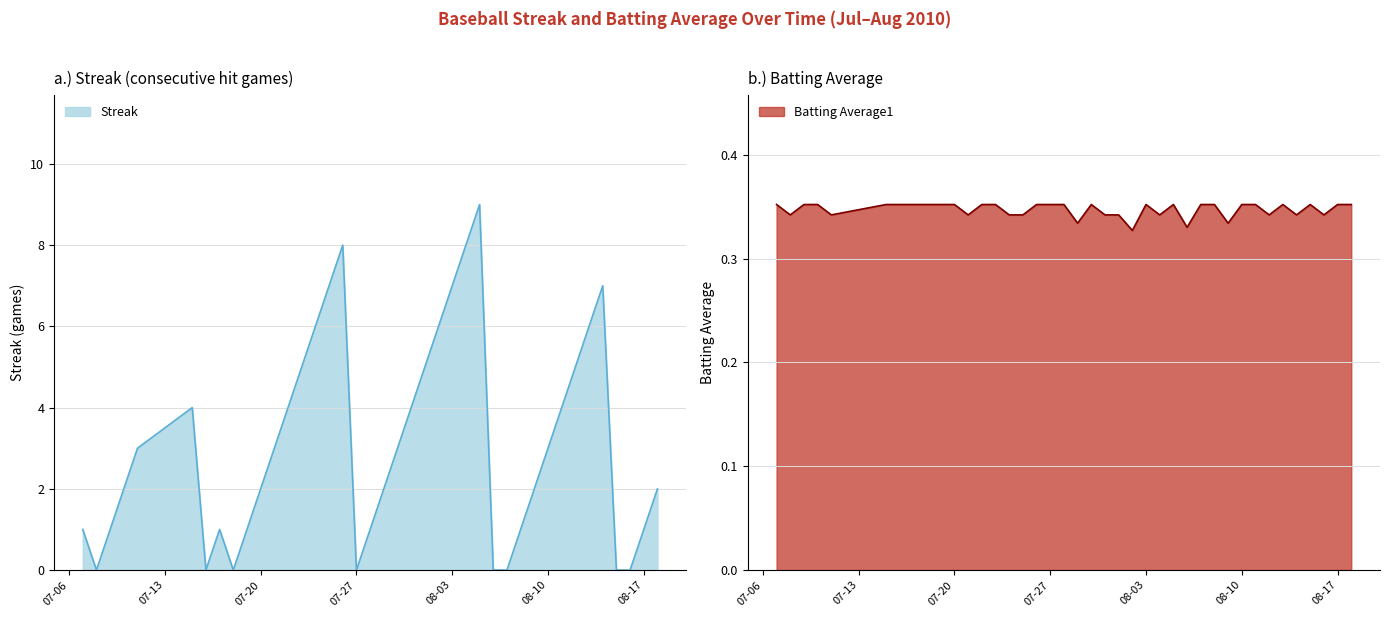

List the series in order of their overall mean, highest first.

Streak, Batting Average1